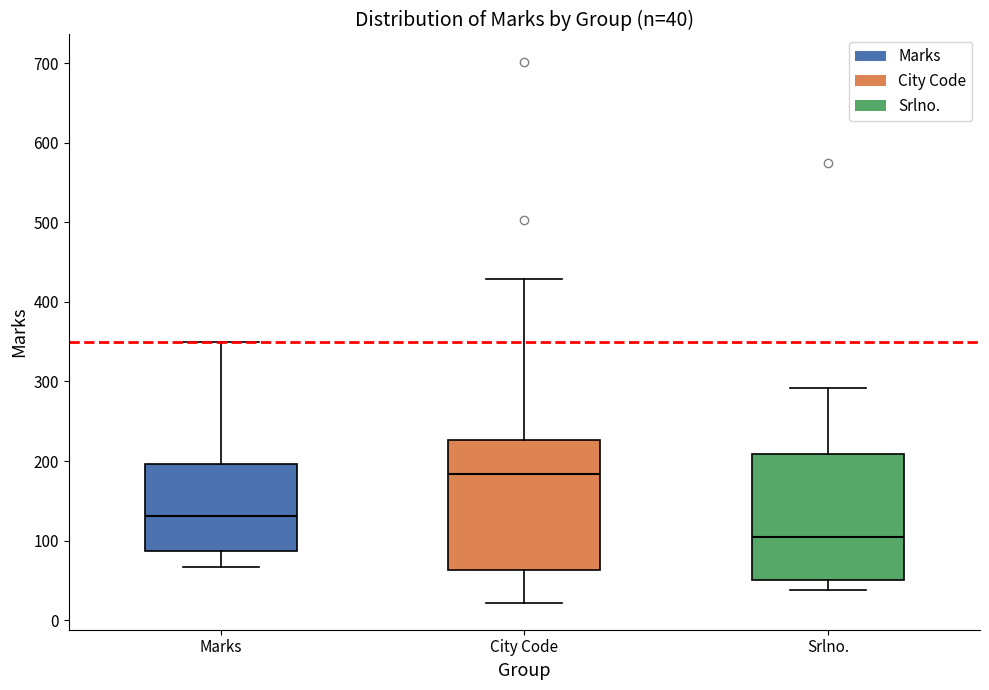

Which box's median line is the lowest?

Srlno.